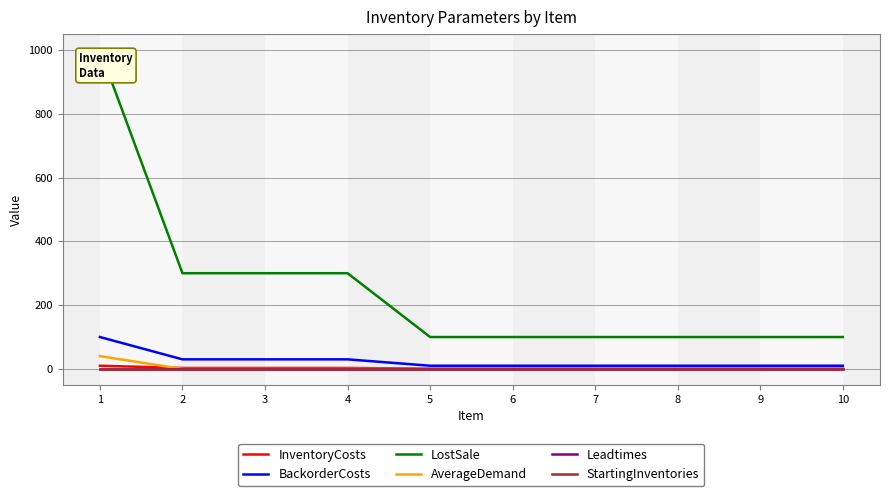

The value of InventoryCosts at 6 is 1. True or false?

True